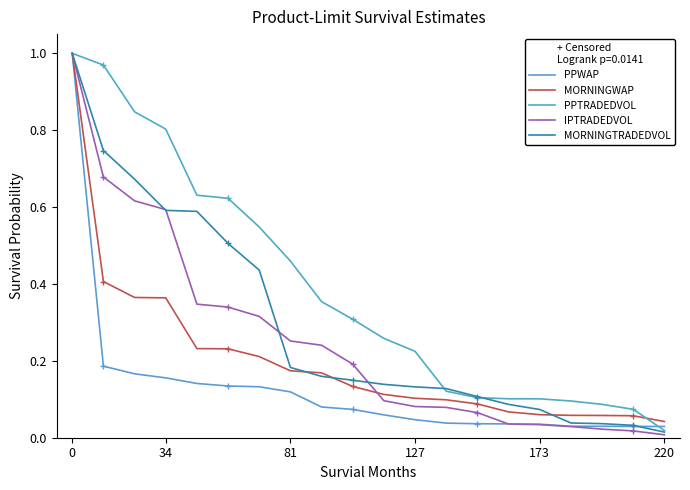

List the series in order of their overall mean, highest first.

PPTRADEDVOL, MORNINGTRADEDVOL, IPTRADEDVOL, MORNINGWAP, PPWAP